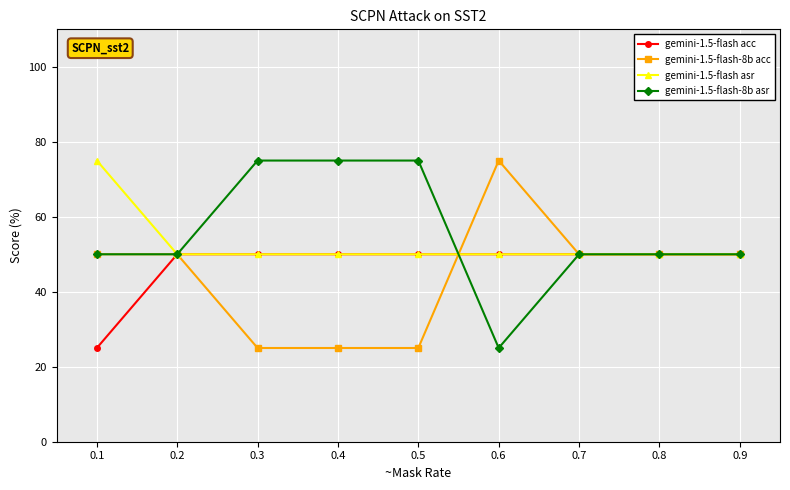

Reading left to right, what are all the values shown in this chart?

gemini-1.5-flash acc: 25	50	50	50	50	50	50	50	50
gemini-1.5-flash-8b acc: 50	50	25	25	25	75	50	50	50
gemini-1.5-flash asr: 75	50	50	50	50	50	50	50	50
gemini-1.5-flash-8b asr: 50	50	75	75	75	25	50	50	50